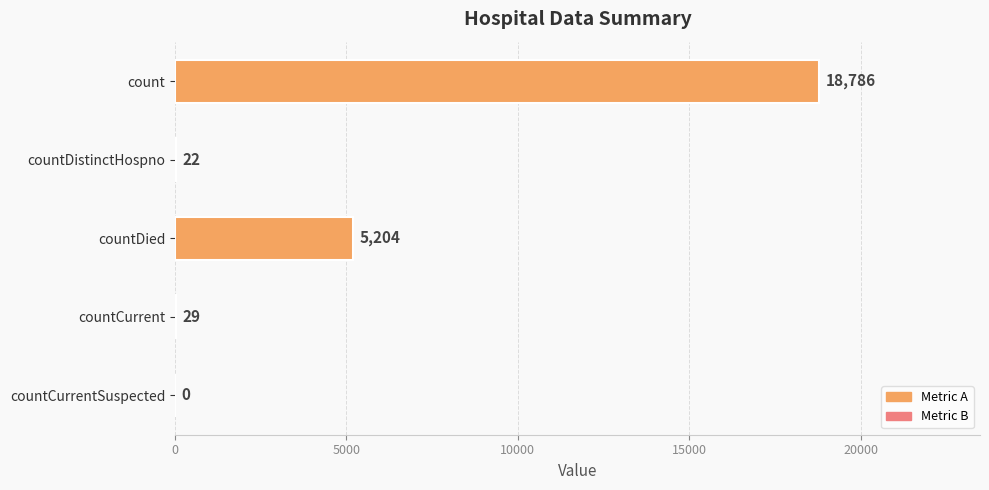

The chart shows a value of 5204 at countDied. True or false?

True